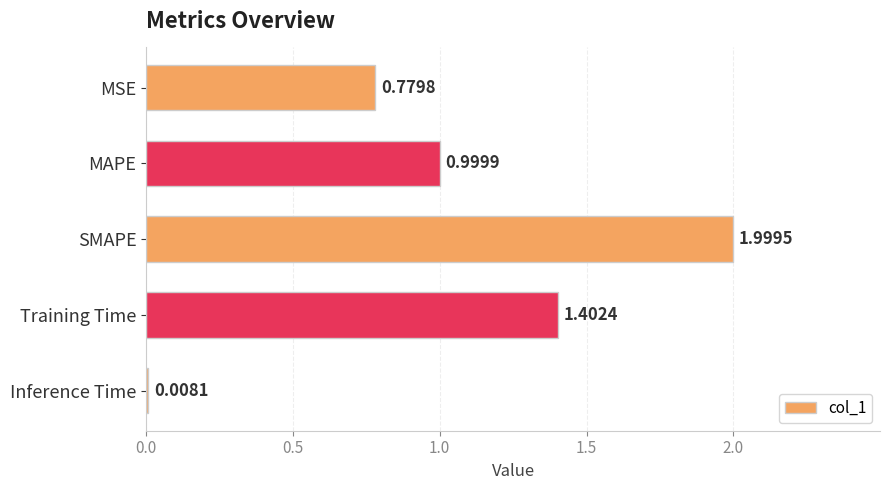

What is the difference between the maximum and minimum values?

2.0